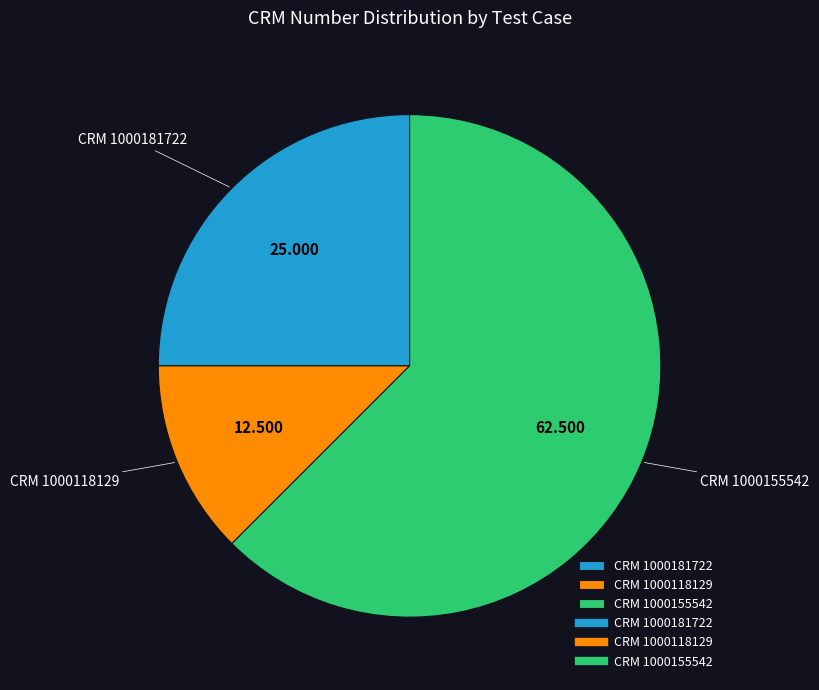

Is the sum of CRM 1000118129 and CRM 1000181722 greater than half?

No